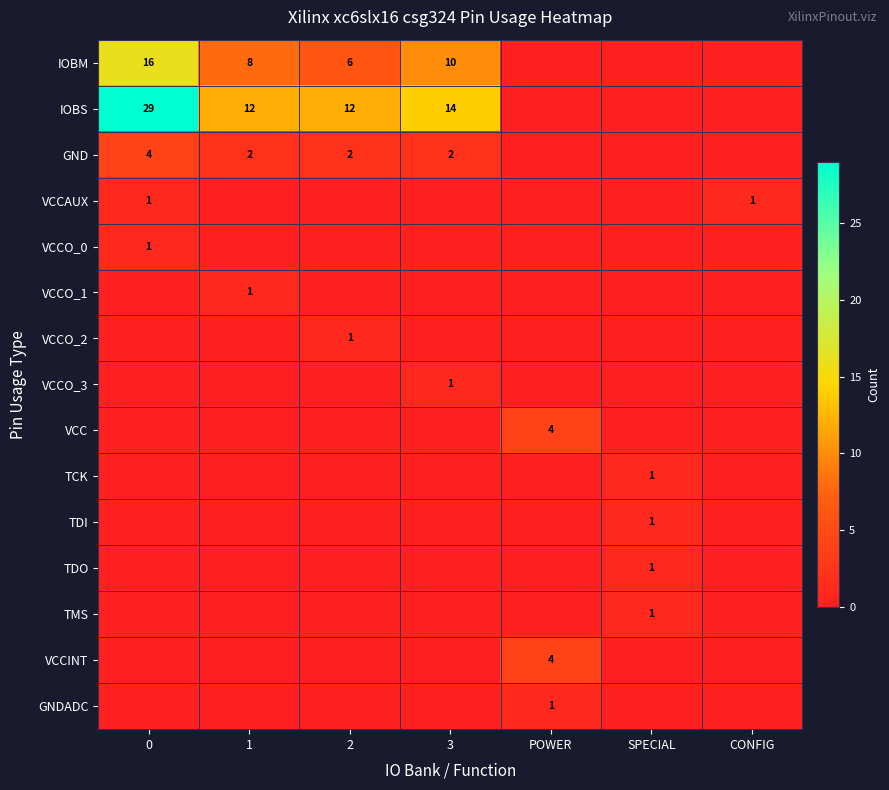

Between POWER and CONFIG, which is larger?

POWER